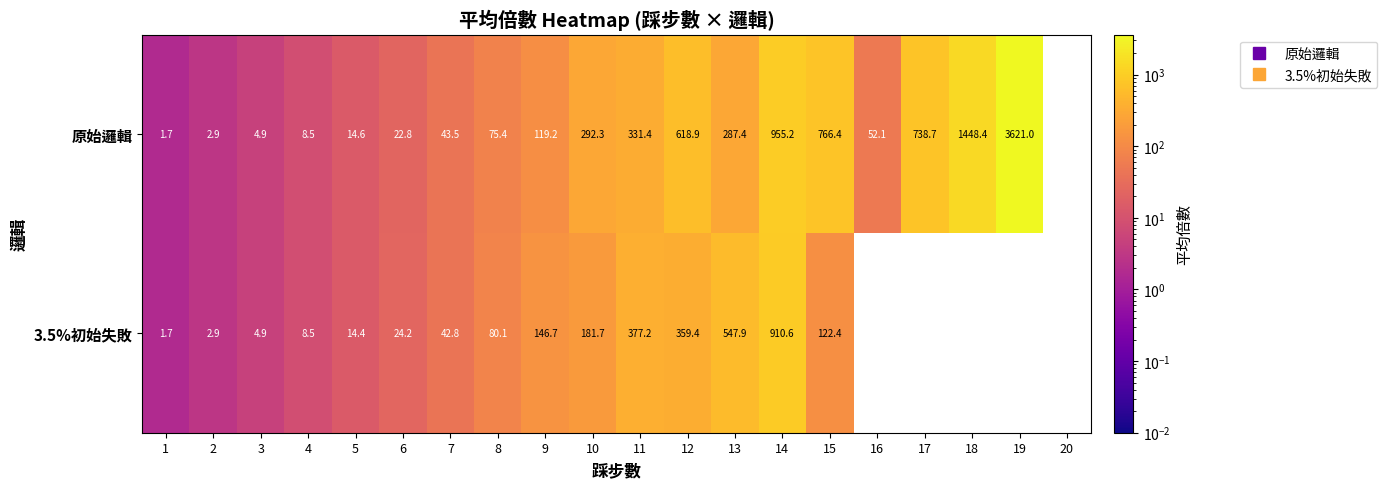

Which series changed the most between 3 and 13?

3.5%初始失敗